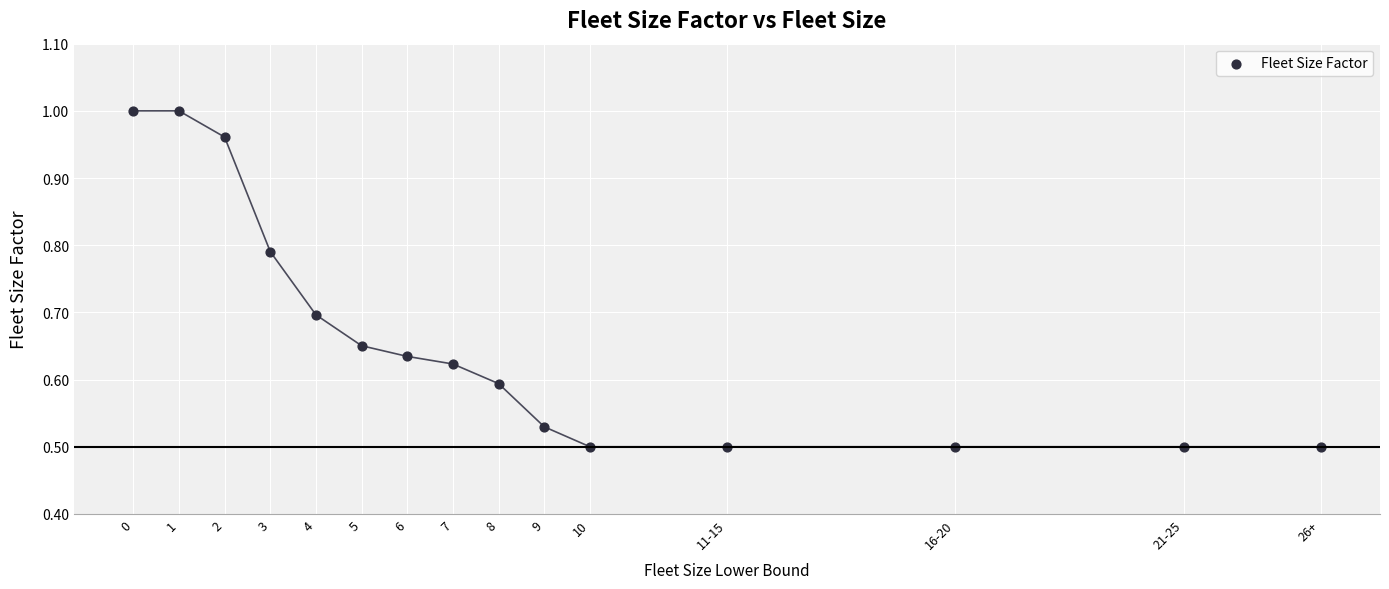

What is the range of X values (max minus min)?

26.0